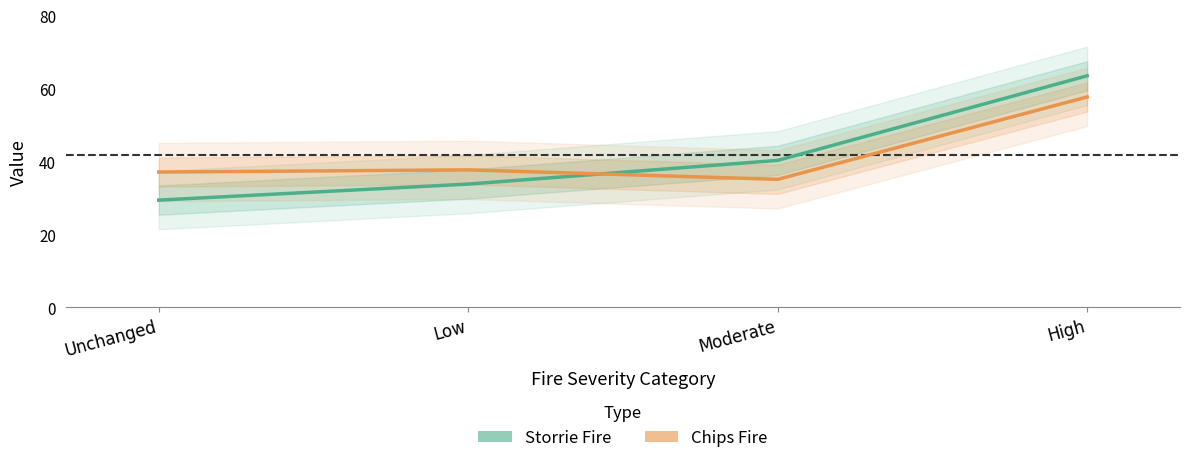

What is the difference between the Chips Fire values at Unchanged and High?

20.6